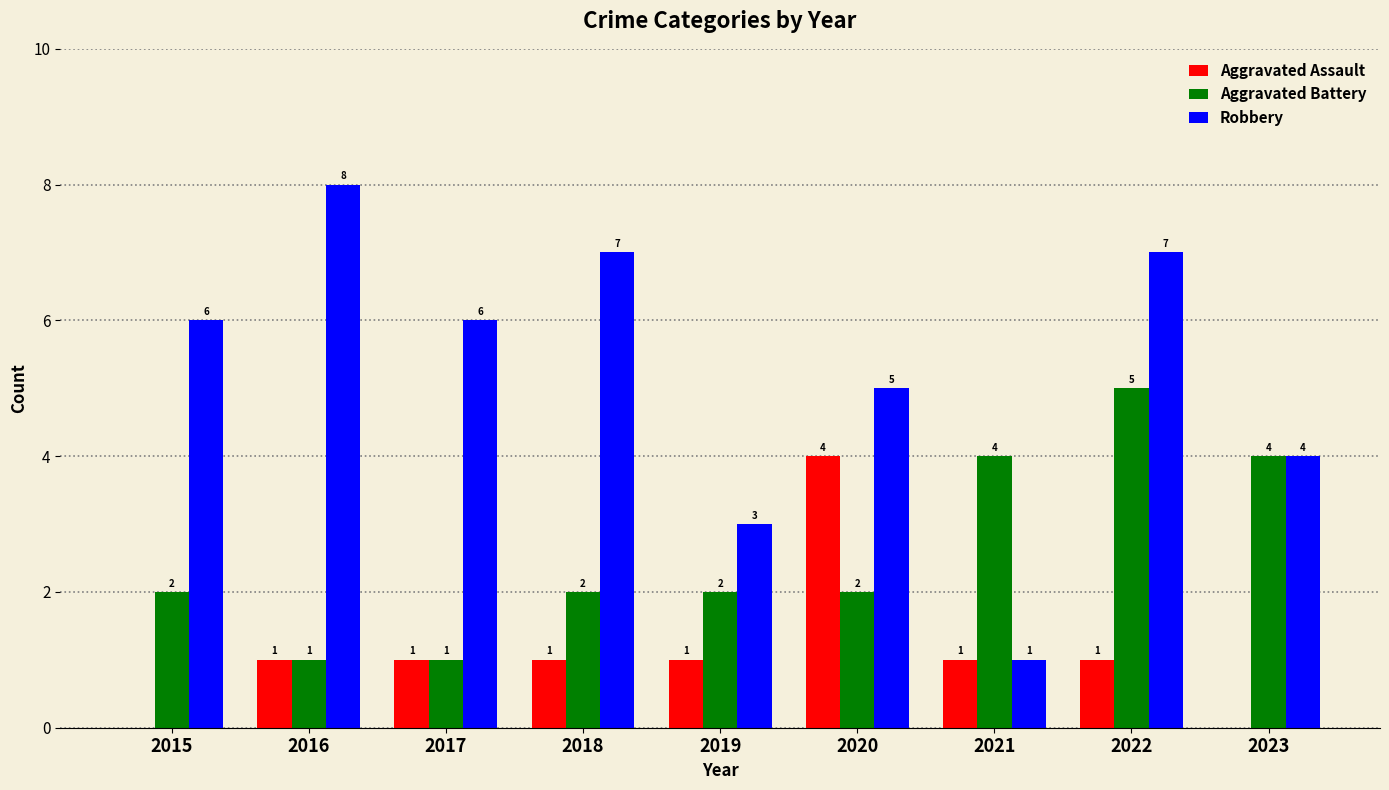

Are the bars grouped side by side (vs. stacked)?

Yes